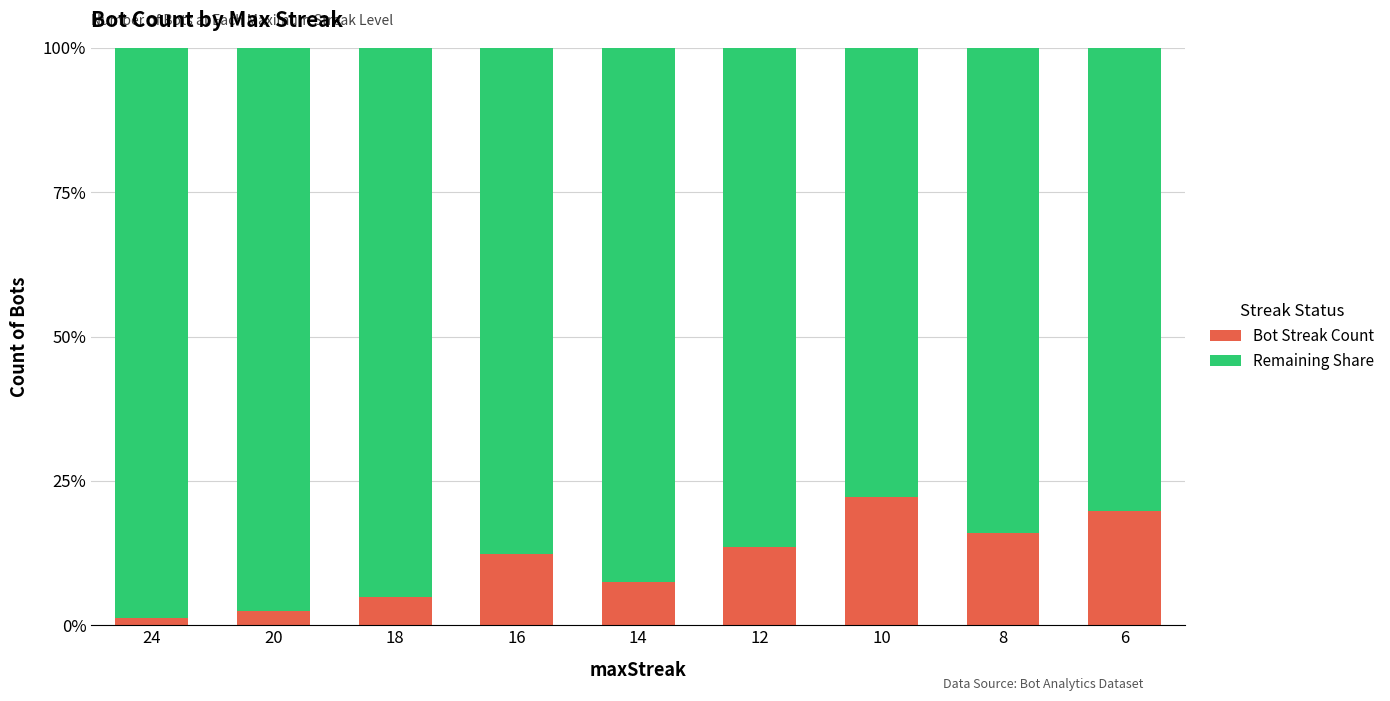

Is it true that Bot Streak Count equals 16.0 at 8?

True